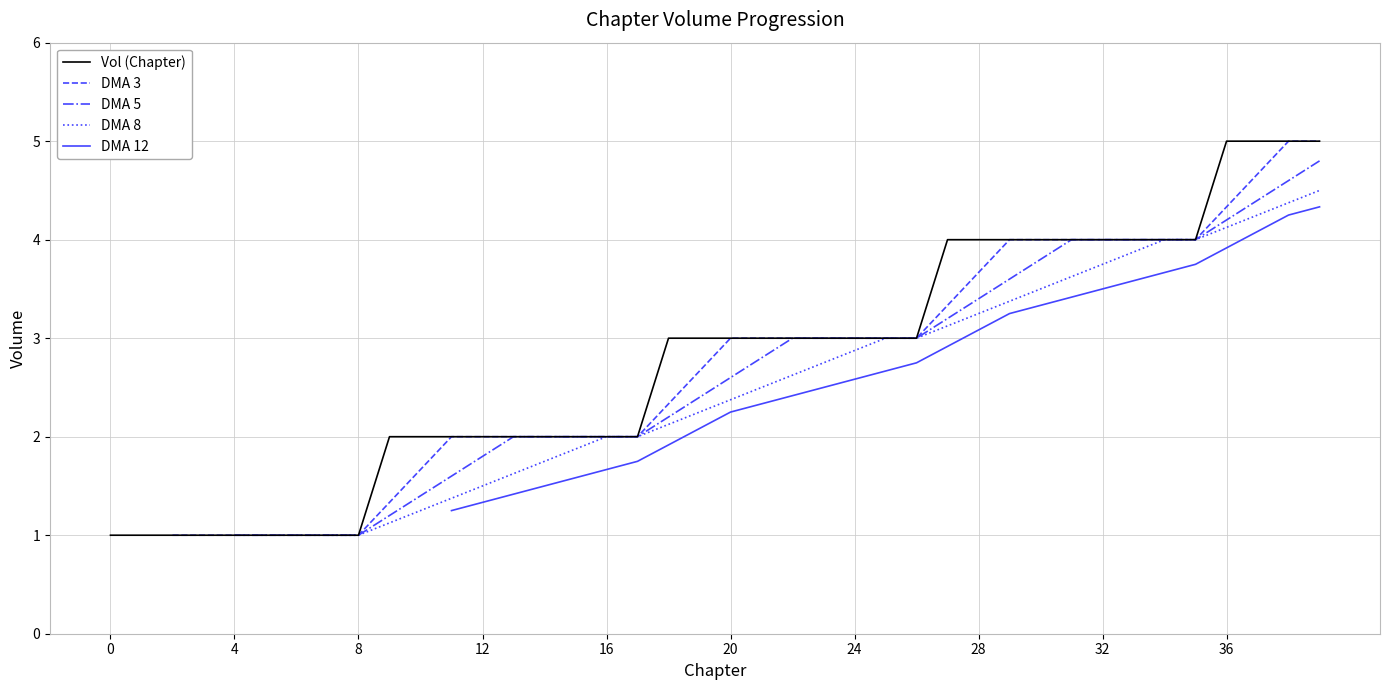

List the labels in order of value, smallest first.

0, 1, 2, 3, 4, 5, 6, 7, 8, 9, 10, 11, 12, 13, 14, 15, 16, 17, 18, 19, 20, 21, 22, 23, 24, 25, 26, 27, 28, 29, 30, 31, 32, 33, 34, 35, 36, 37, 38, 39